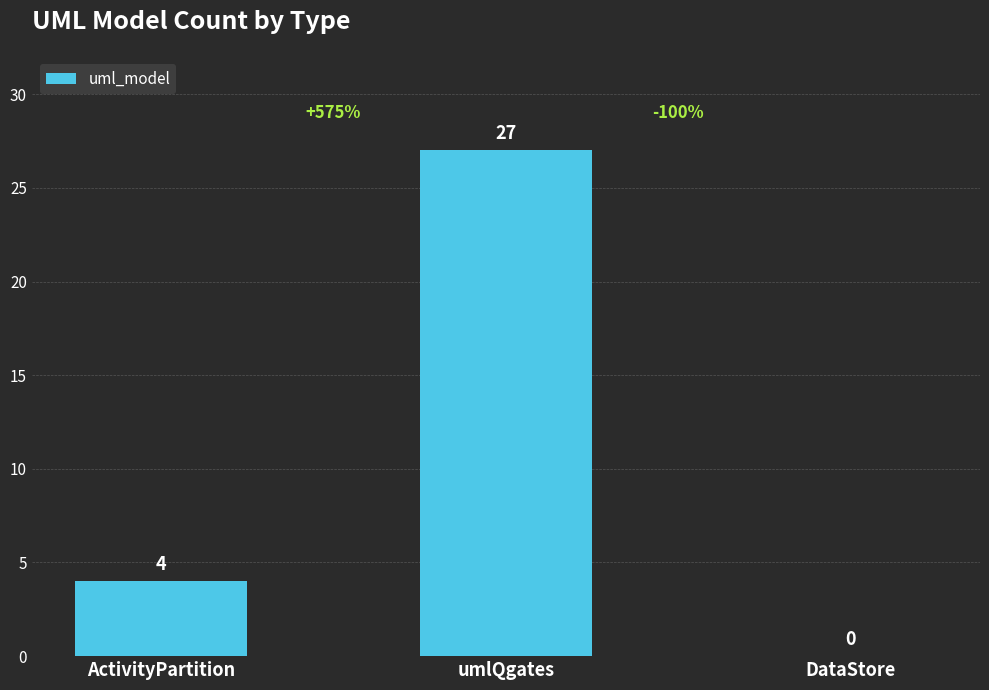

At which label is the value closest to 13?

ActivityPartition